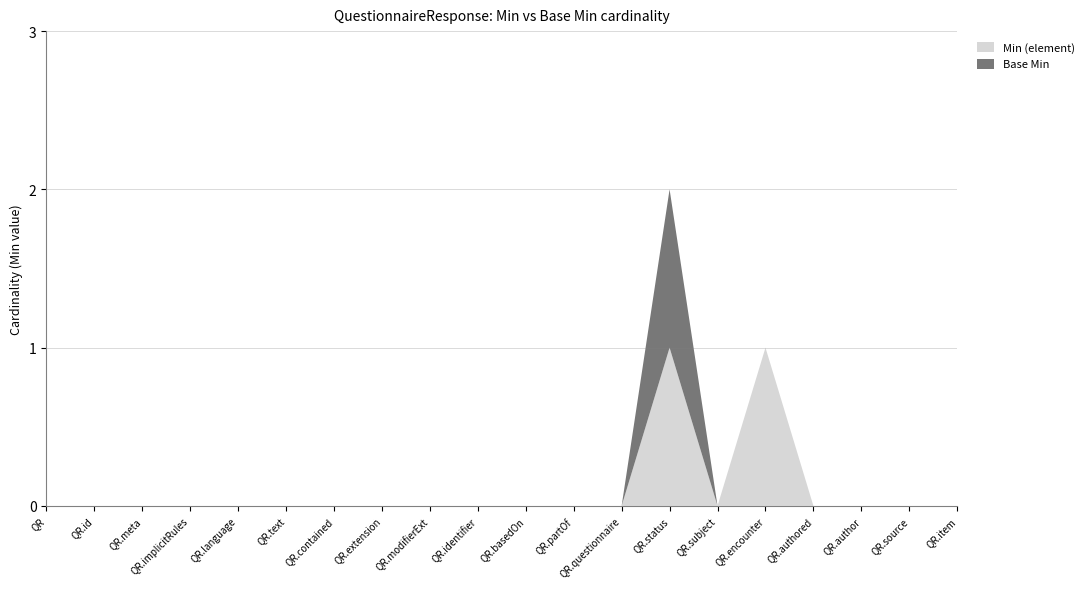

Reading left to right, what are all the values shown in this chart?

Min (element): QuestionnaireResponse=0	QuestionnaireResponse.id=0	QuestionnaireResponse.meta=0	QuestionnaireResponse.implicitRules=0	QuestionnaireResponse.language=0	QuestionnaireResponse.text=0	QuestionnaireResponse.contained=0	QuestionnaireResponse.extension=0	QuestionnaireResponse.modifierExtension=0	QuestionnaireResponse.identifier=0	QuestionnaireResponse.basedOn=0	QuestionnaireResponse.partOf=0	QuestionnaireResponse.questionnaire=0	QuestionnaireResponse.status=1	QuestionnaireResponse.subject=0	QuestionnaireResponse.encounter=1	QuestionnaireResponse.authored=0	QuestionnaireResponse.author=0	QuestionnaireResponse.source=0	QuestionnaireResponse.item=0
Base Min: QuestionnaireResponse=0	QuestionnaireResponse.id=0	QuestionnaireResponse.meta=0	QuestionnaireResponse.implicitRules=0	QuestionnaireResponse.language=0	QuestionnaireResponse.text=0	QuestionnaireResponse.contained=0	QuestionnaireResponse.extension=0	QuestionnaireResponse.modifierExtension=0	QuestionnaireResponse.identifier=0	QuestionnaireResponse.basedOn=0	QuestionnaireResponse.partOf=0	QuestionnaireResponse.questionnaire=0	QuestionnaireResponse.status=1	QuestionnaireResponse.subject=0	QuestionnaireResponse.encounter=0	QuestionnaireResponse.authored=0	QuestionnaireResponse.author=0	QuestionnaireResponse.source=0	QuestionnaireResponse.item=0